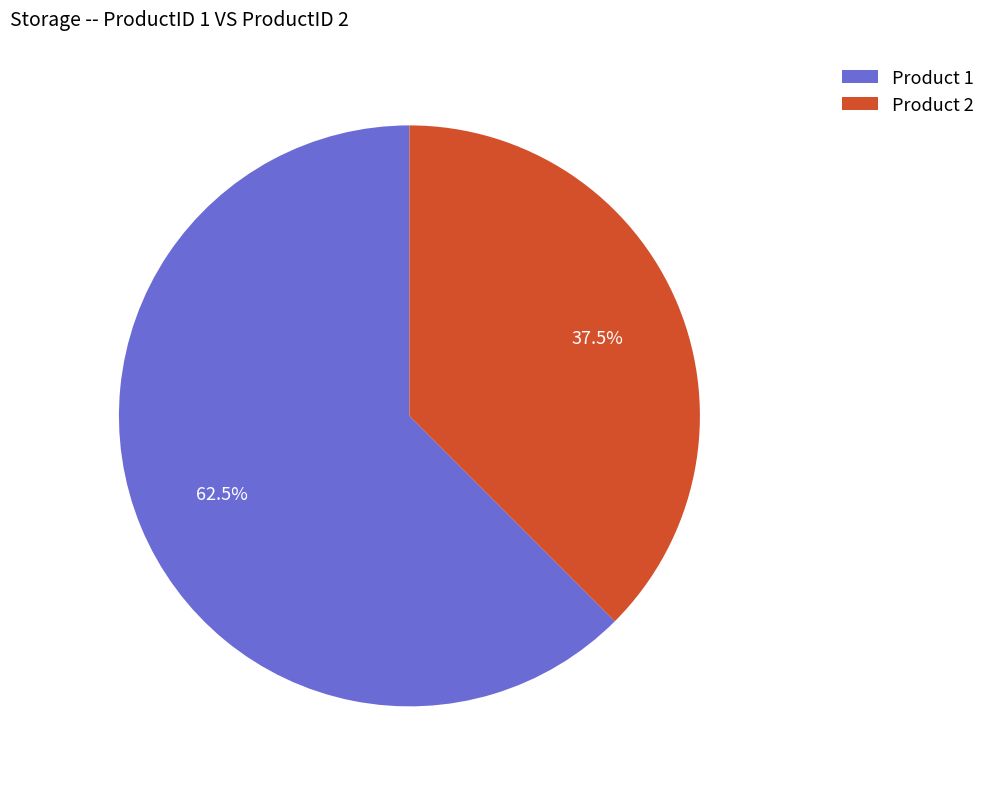

What is the ratio of the value at Product 2 to the value at Product 1?

0.6